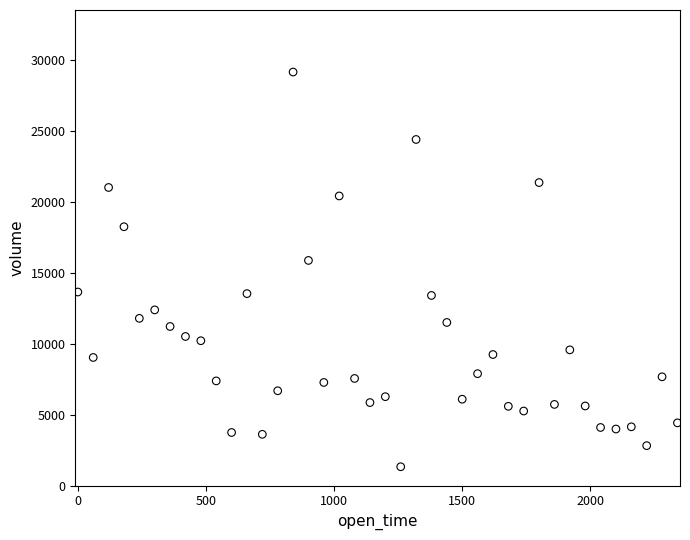

What is the range of X values (max minus min)?

2340.0